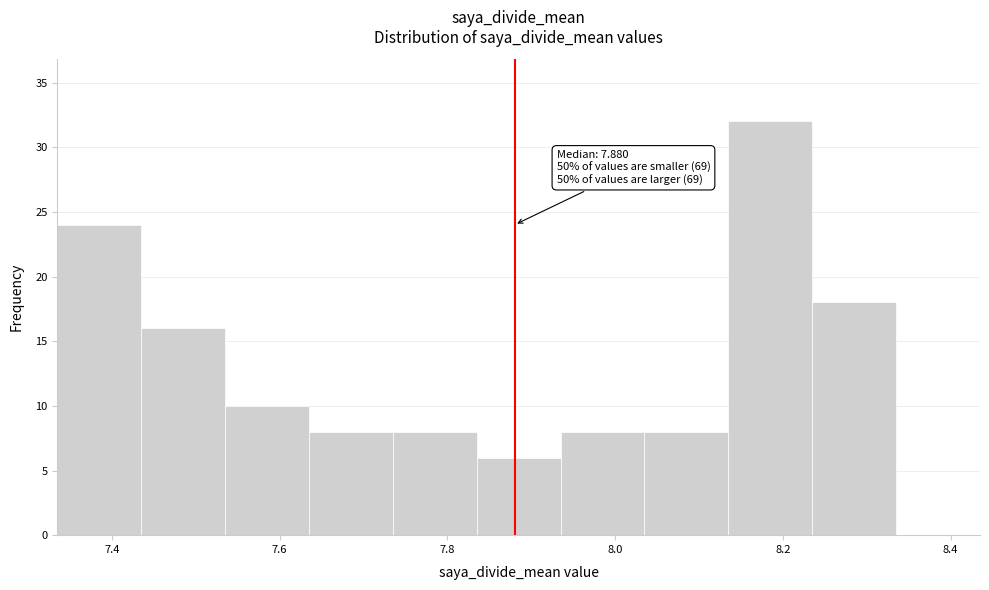

Over which range of the x-axis is the bar tallest?

8.135 to 8.235